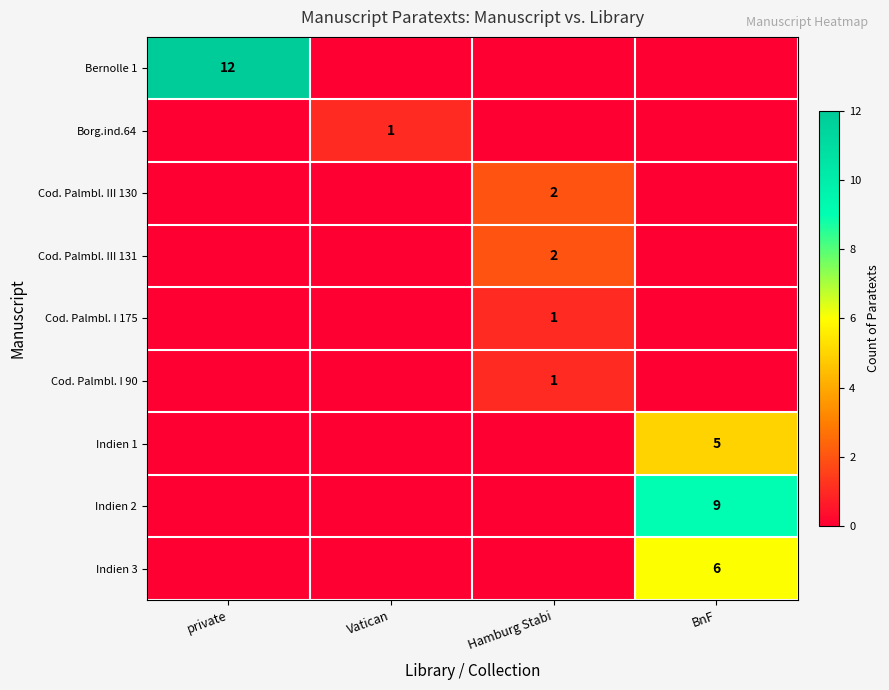

Which series has the widest spread of values?

Bernolle 1